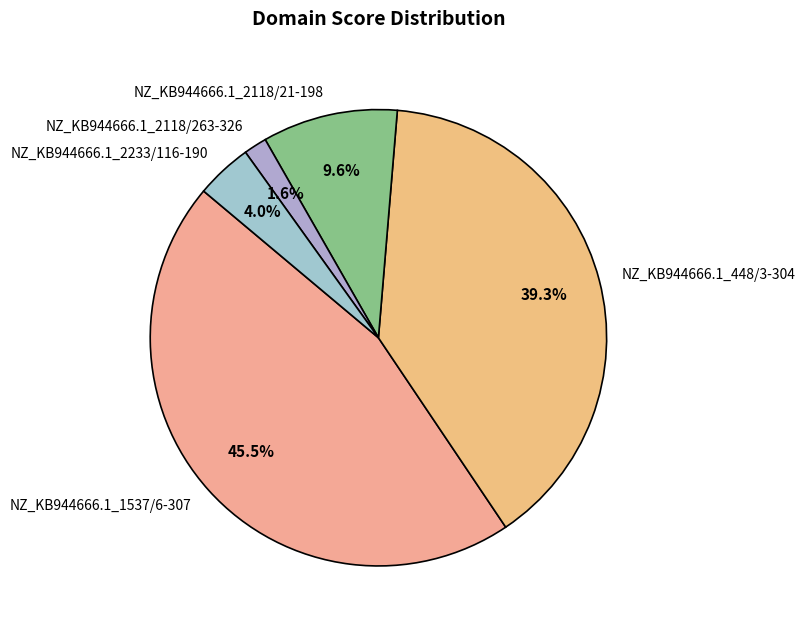

Between NZ_KB944666.1_448/3-304 and NZ_KB944666.1_2118/21-198, which is larger?

NZ_KB944666.1_448/3-304